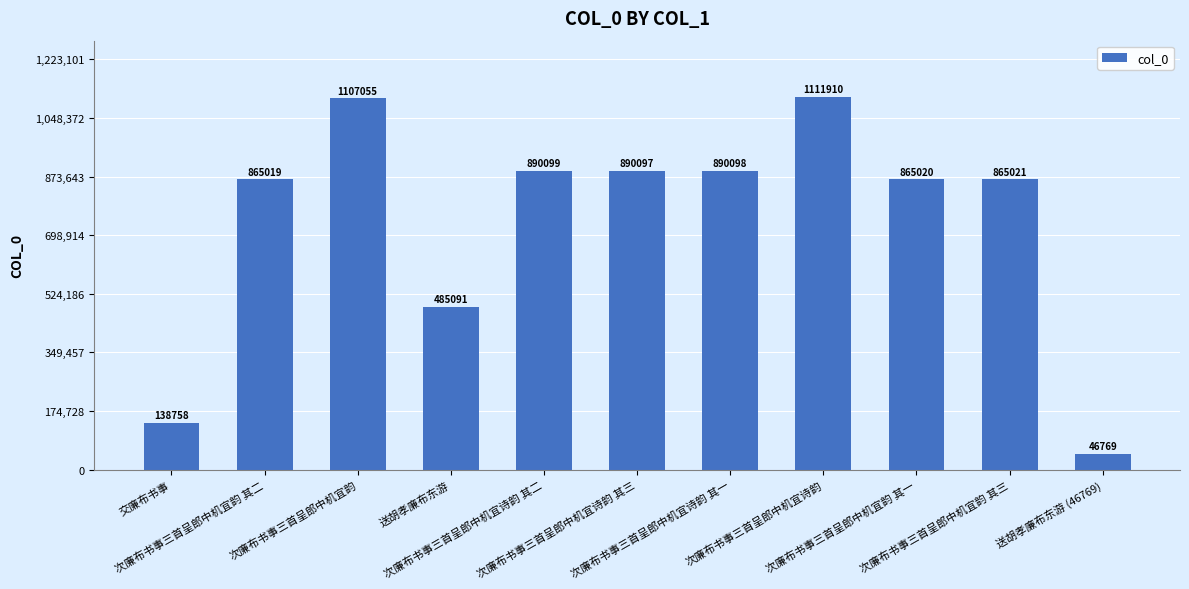

What is the average value?

741358